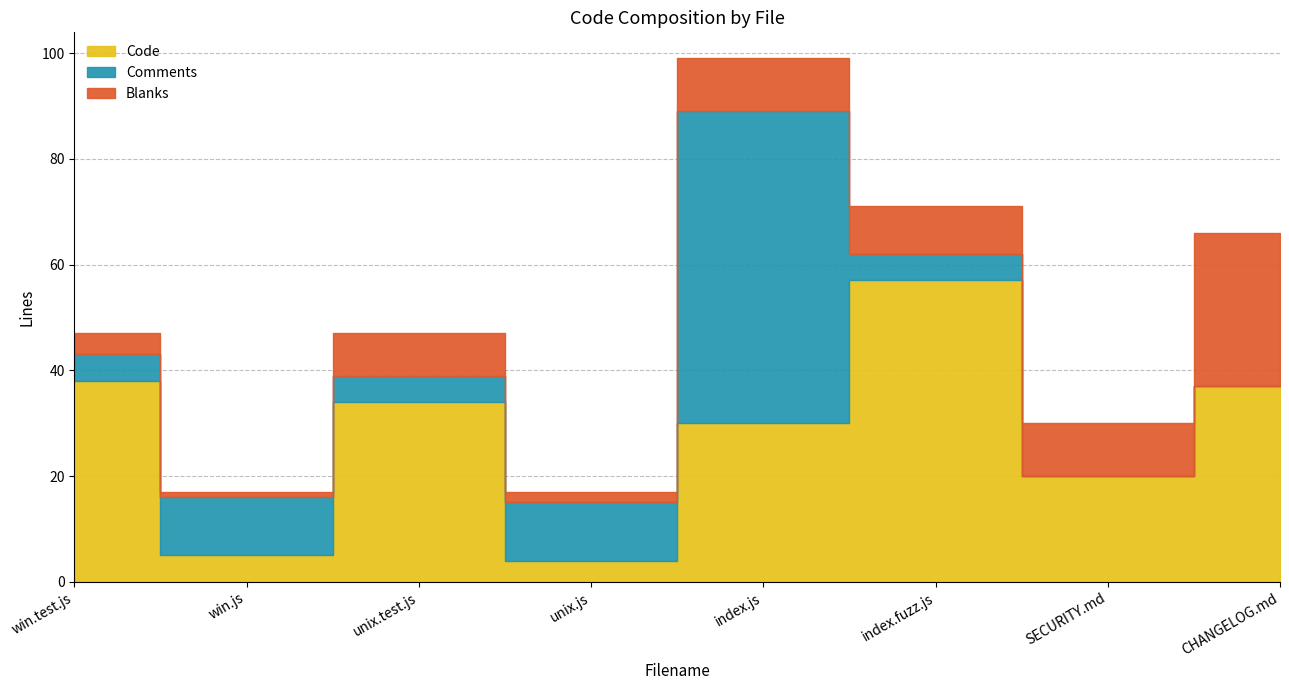

How many values in the Code series are below 34?

4